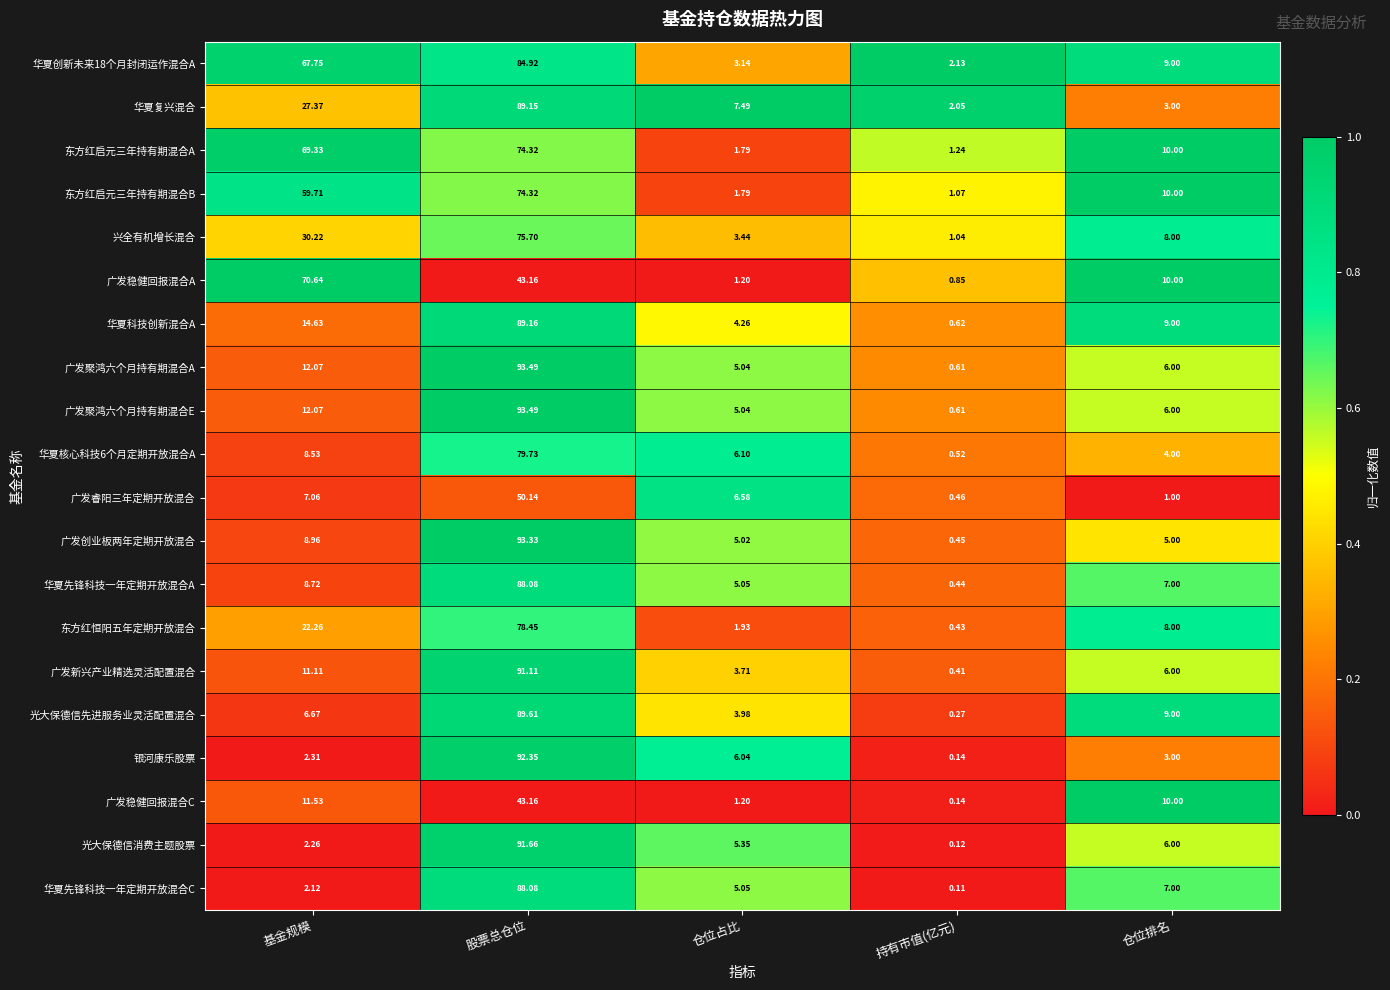

Rank the categories by 广发新兴产业精选灵活配置混合 value from lowest to highest.

持有市值(亿元), 仓位占比, 仓位排名, 基金规模, 股票总仓位